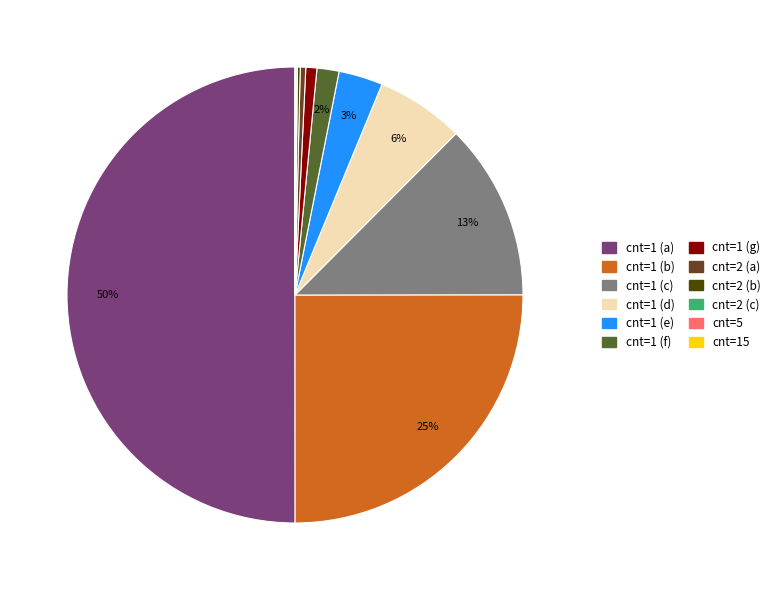

To the nearest percent, what is the difference between the largest and smallest slice percentages?

50%